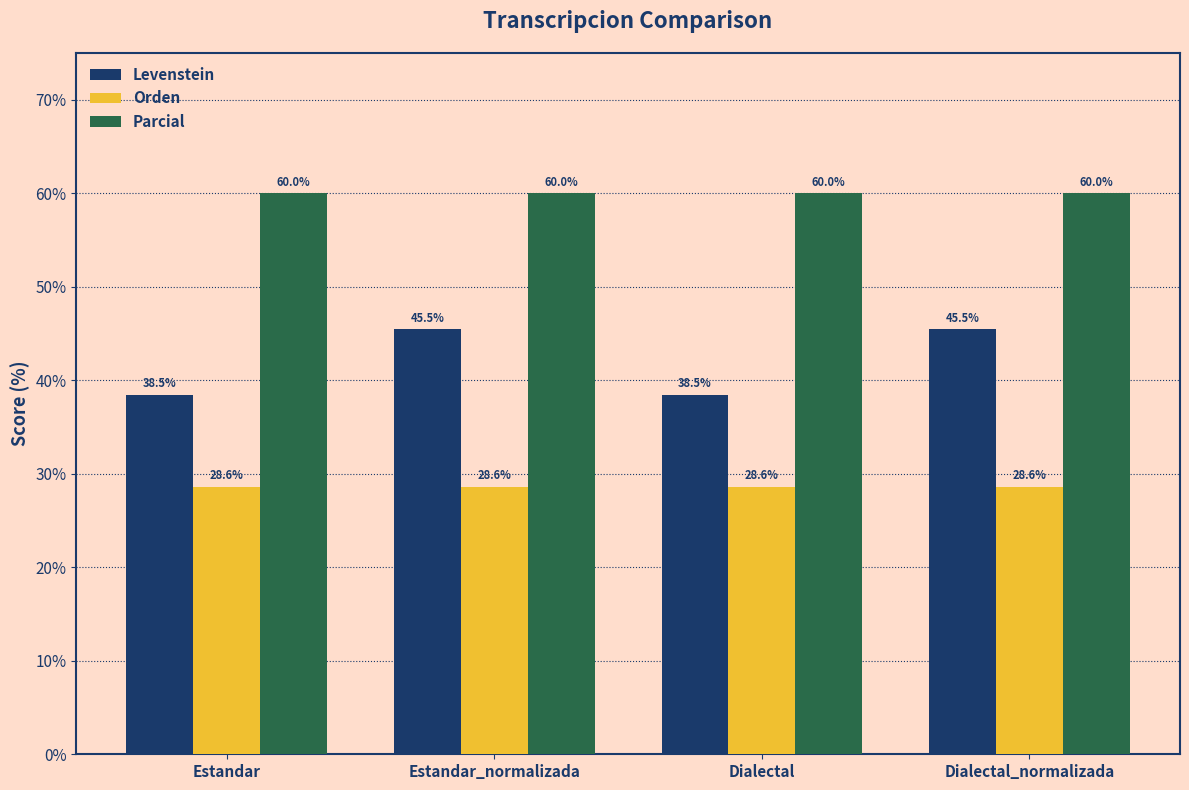

What is the total value across all series at Dialectal?

127.0